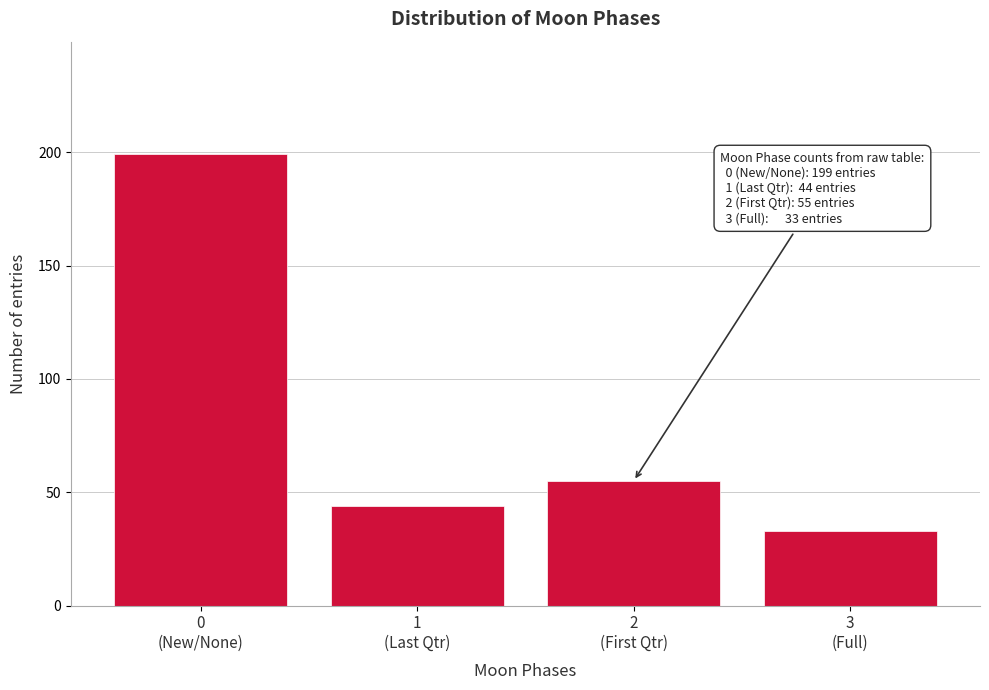

Reading left to right, extract all data points from this chart.

199	44	55	33